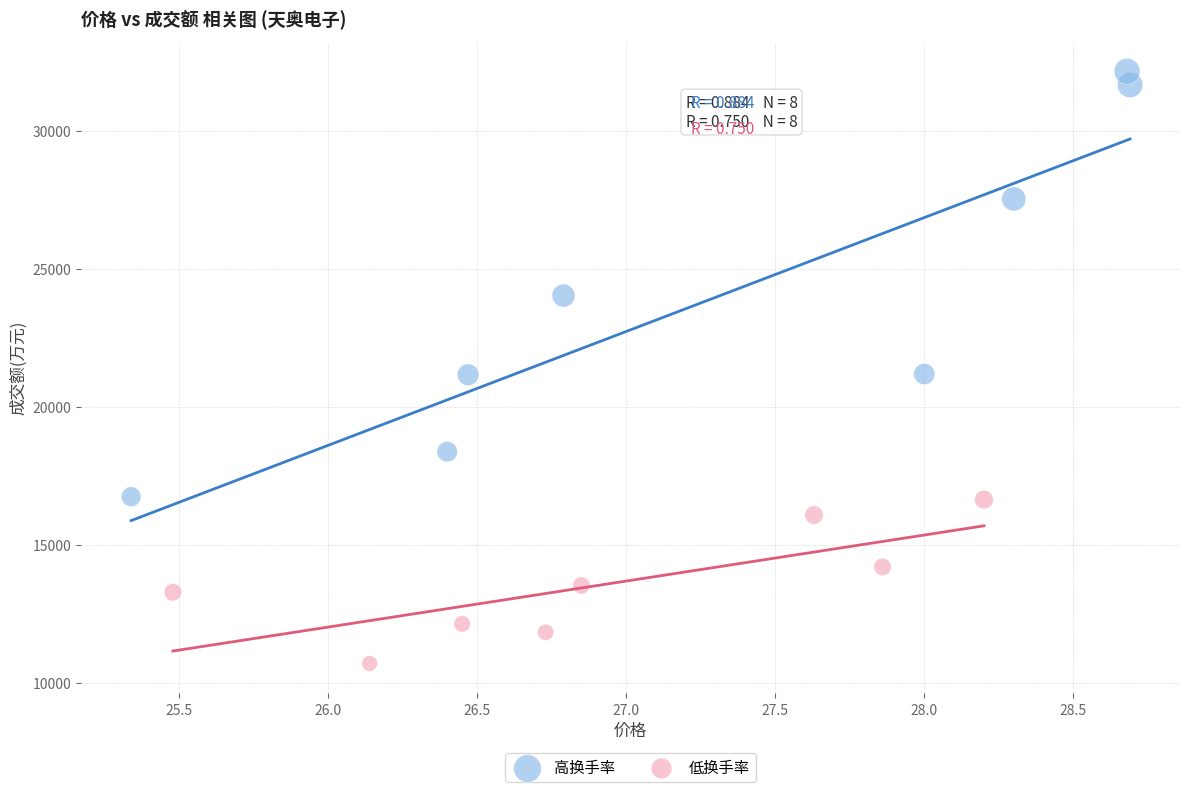

Which series contains the highest Y value?

高换手率